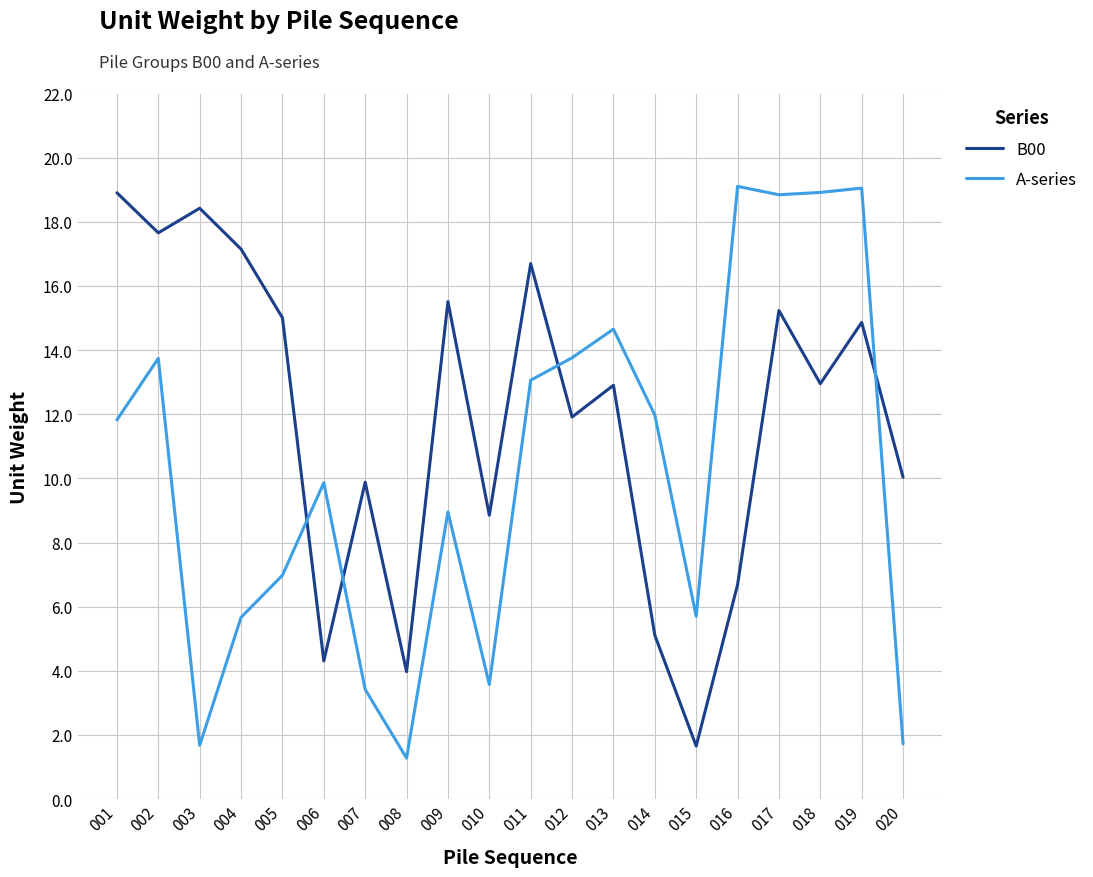

What is the difference between the highest and lowest values at 015?

4.0